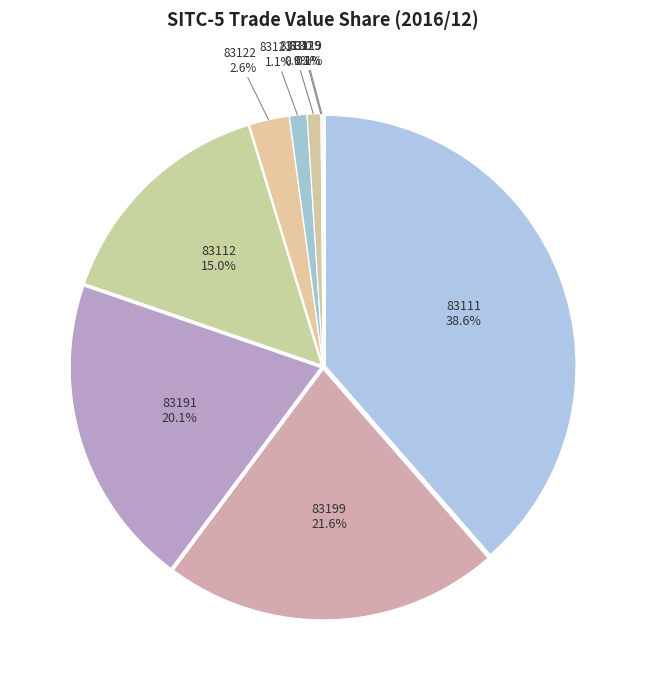

What percentage is NOT represented by 83111?

61.4%